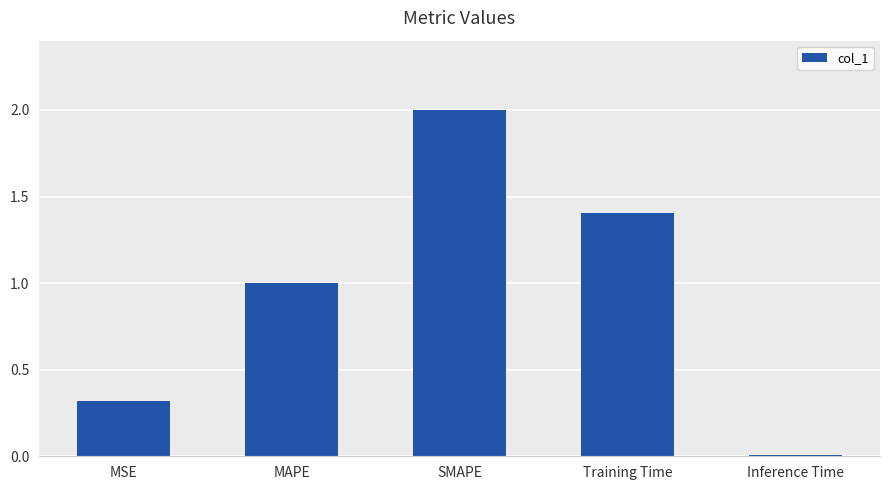

Which category has the highest value across all series?

SMAPE